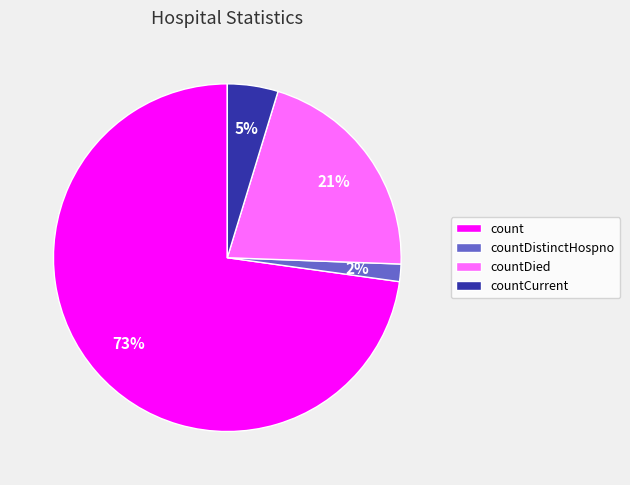

To the nearest percent, what percentage of the pie is countCurrent?

5%